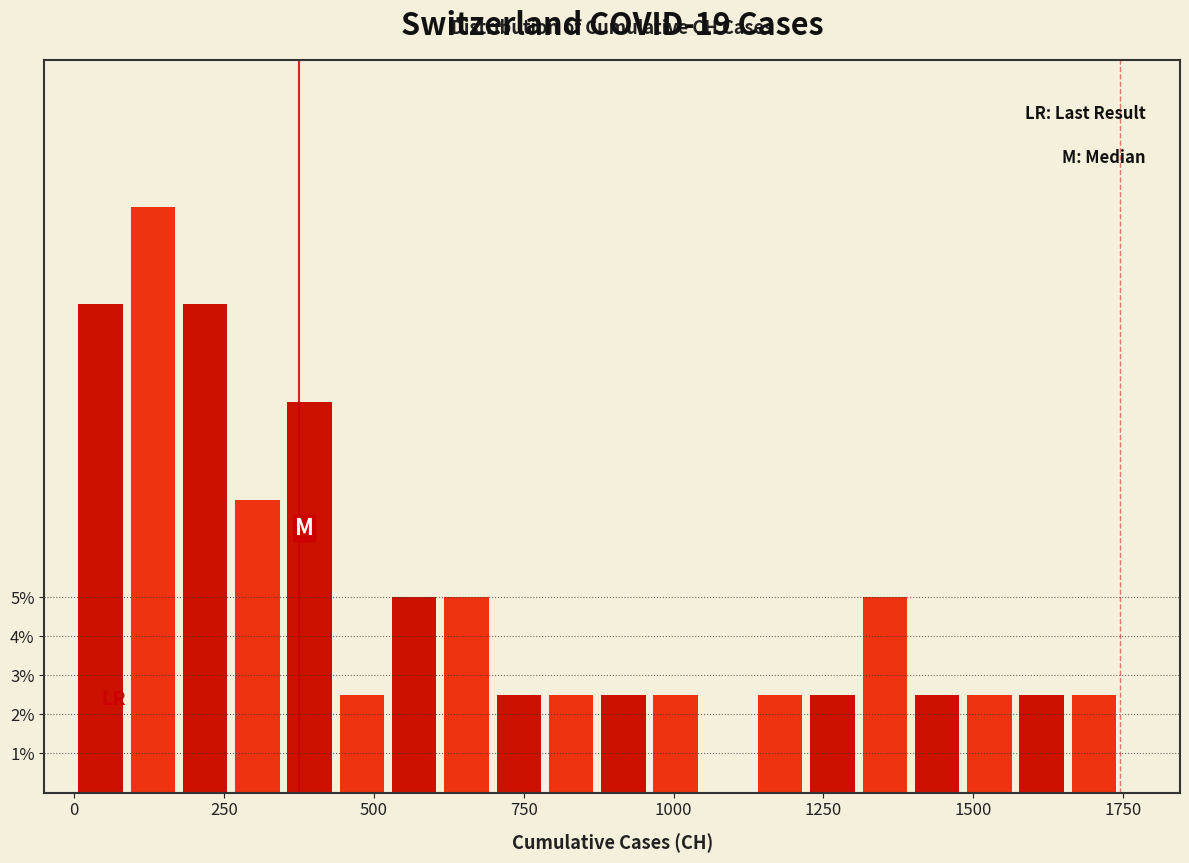

Read against the x-axis, roughly where is the centre of the tallest bar?

150